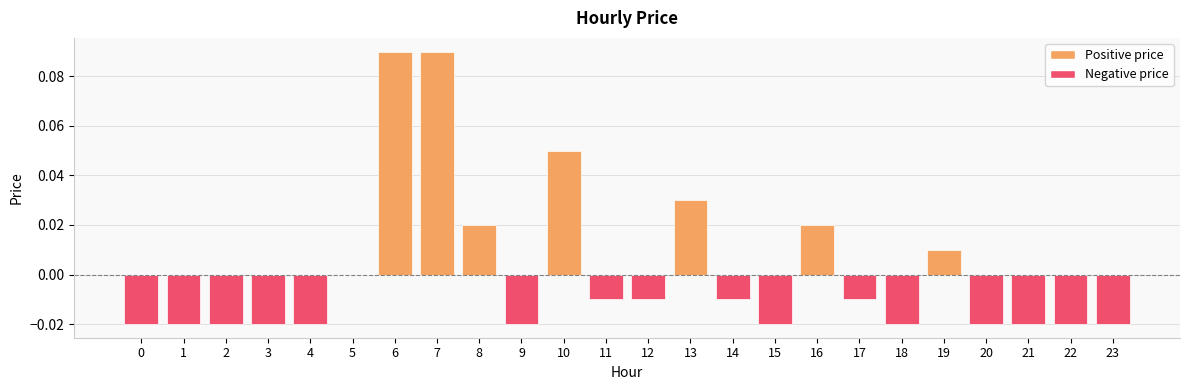

Between 4 and 6, which is larger?

6